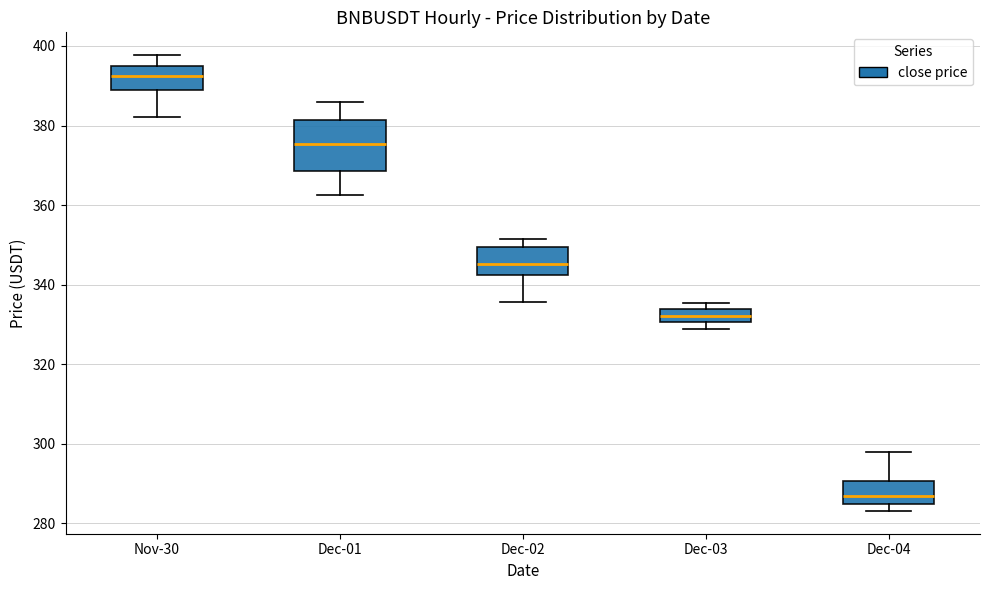

Which box is the tallest, from its lower edge to its upper edge?

Dec-01